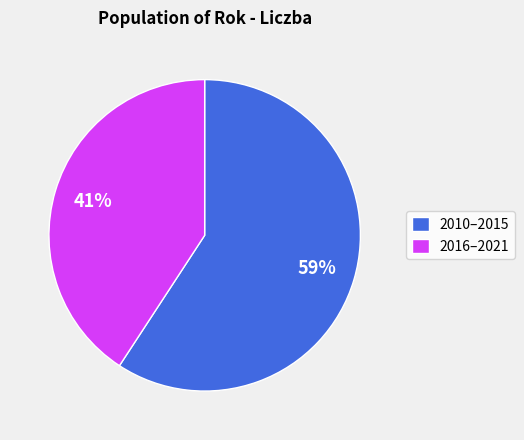

To the nearest percent, what is the average slice percentage?

50%